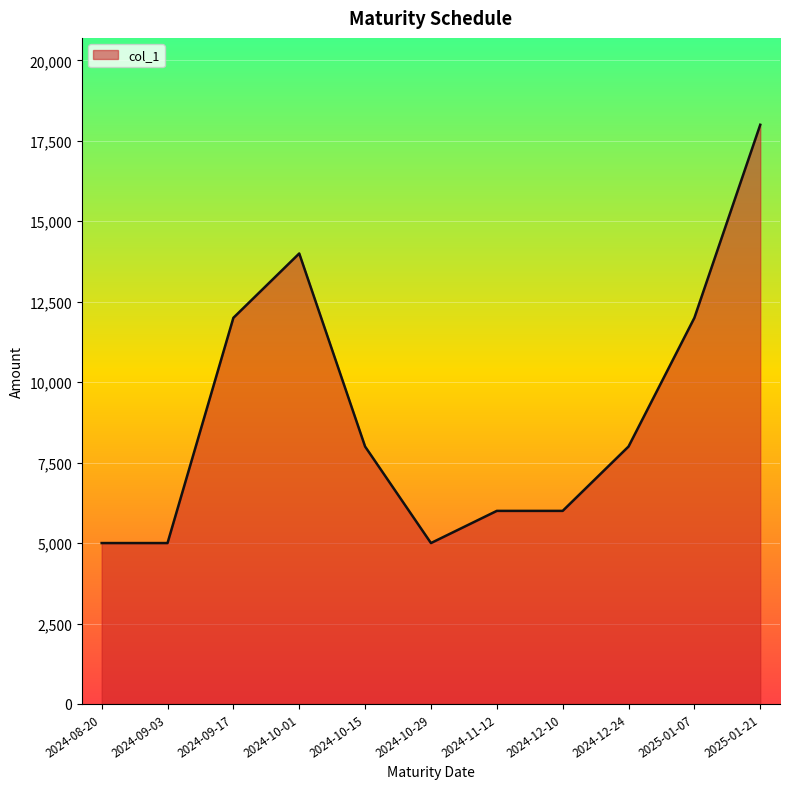

The value at 2024-11-12 is 4198. True or false?

False